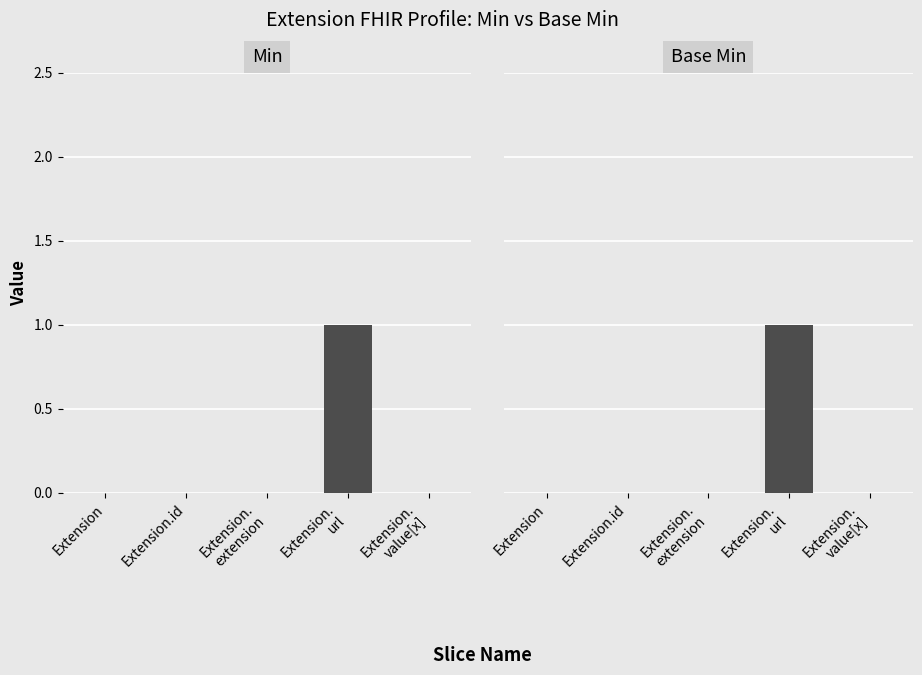

At which label is Min closest to 0?

Extension